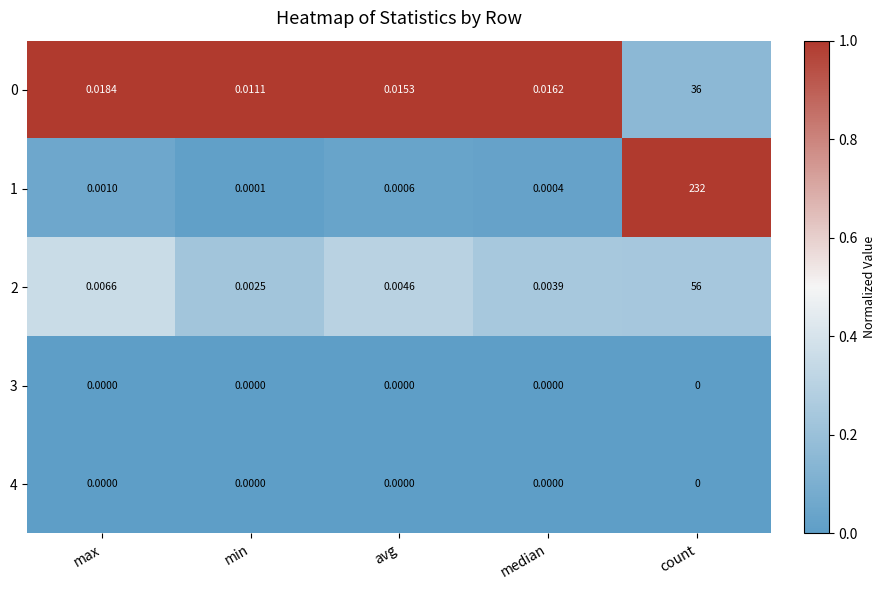

How many categories are shown in the chart?

5